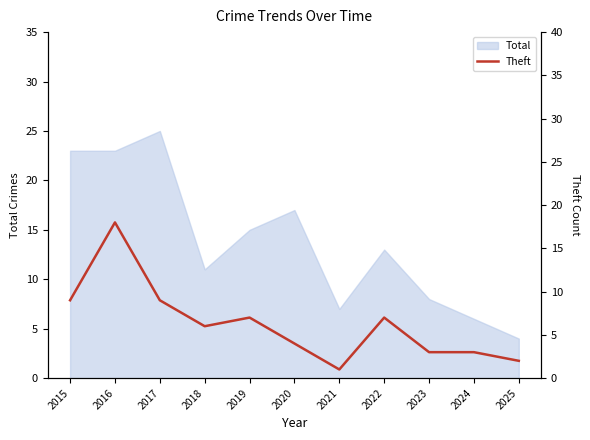

True or false: the data shows 3 at 2023.

True